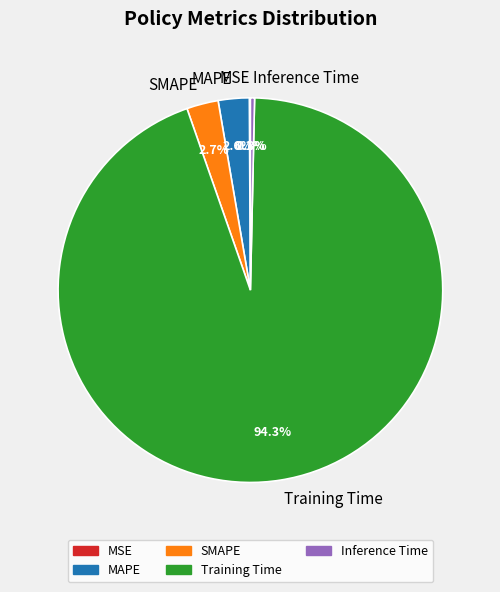

What is the total percentage of SMAPE and MAPE?

5.3%